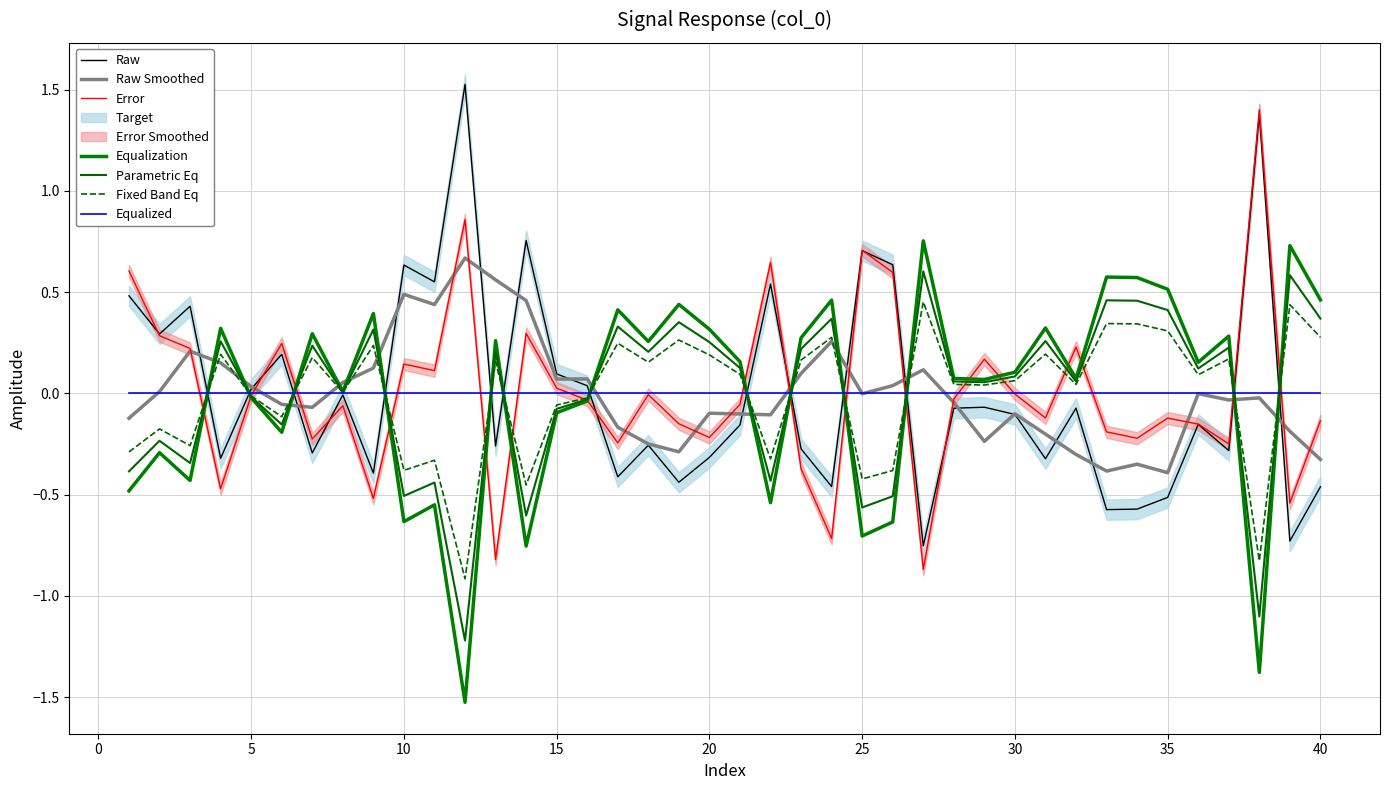

Reading right to left, list all the values displayed in this chart.

-0.5	-0.7	1.4	-0.3	-0.2	-0.5	-0.6	-0.6	-0.1	-0.3	-0.1	-0.1	-0.1	-0.8	0.6	0.7	-0.5	-0.3	0.5	-0.2	-0.3	-0.4	-0.3	-0.4	0.0	0.1	0.8	-0.3	1.5	0.6	0.6	-0.4	-0.0	-0.3	0.2	0.0	-0.3	0.4	0.3	0.5